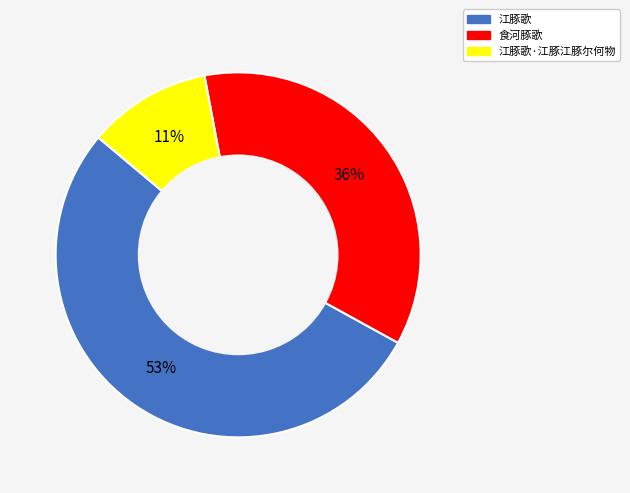

Which has a higher value, 江豚歌 or 江豚歌·江豚江豚尔何物?

江豚歌